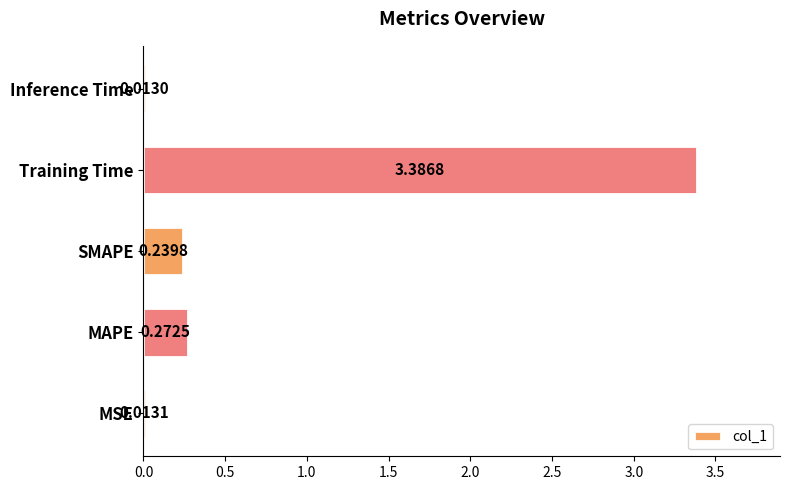

Rank the categories by value from lowest to highest.

Inference Time, MSE, SMAPE, MAPE, Training Time